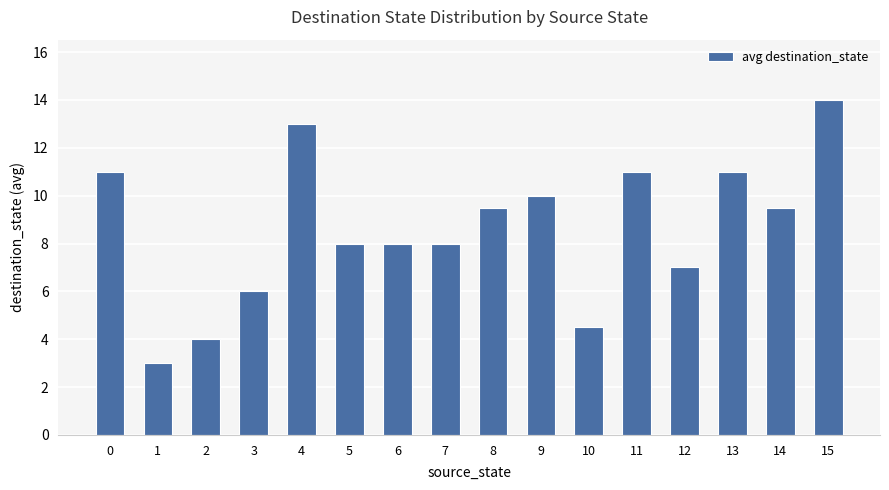

What is the average value?

8.6